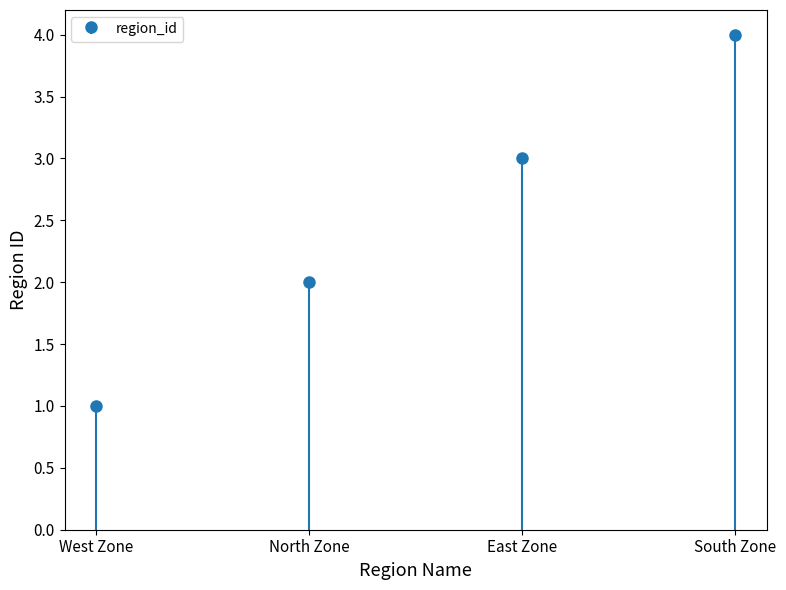

Approximately how many times larger is the value at East Zone compared to North Zone?

1.5